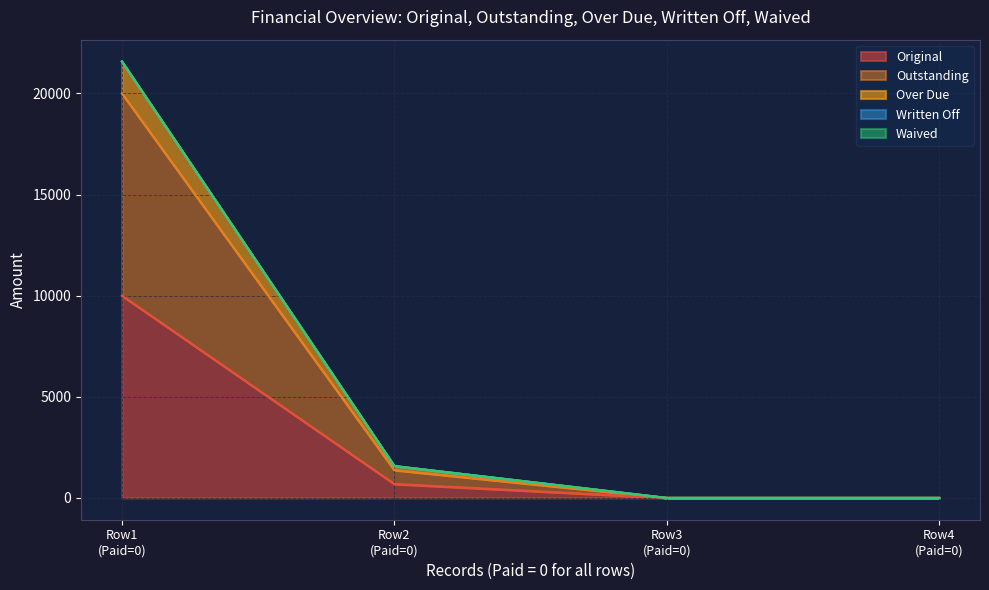

Does the chart display data point markers on the line(s)?

No